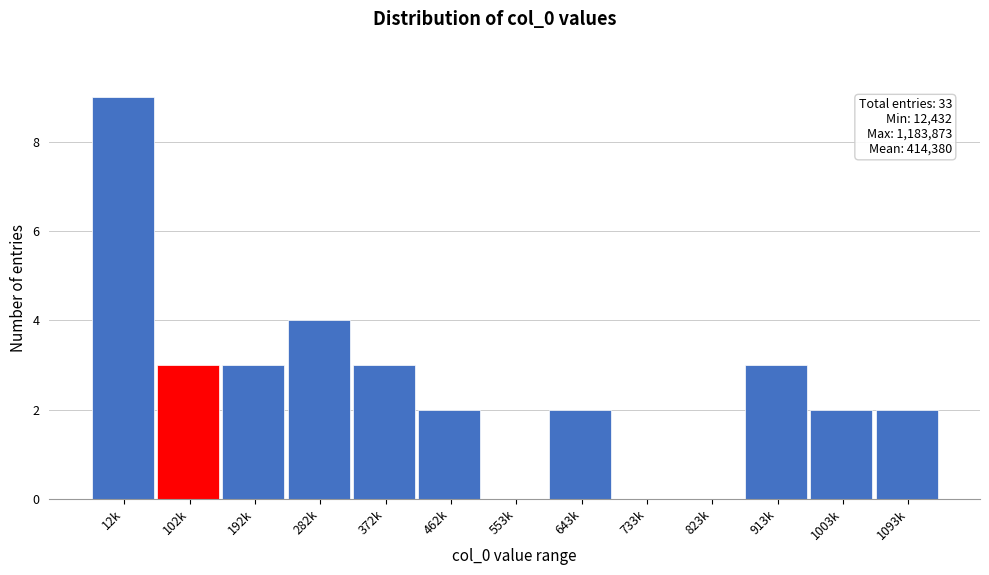

Reading right to left, list all the values displayed in this chart.

1093k=2	1003k=2	913k=3	823k=0	733k=0	643k=2	553k=0	462k=2	372k=3	282k=4	192k=3	102k=3	12k=9